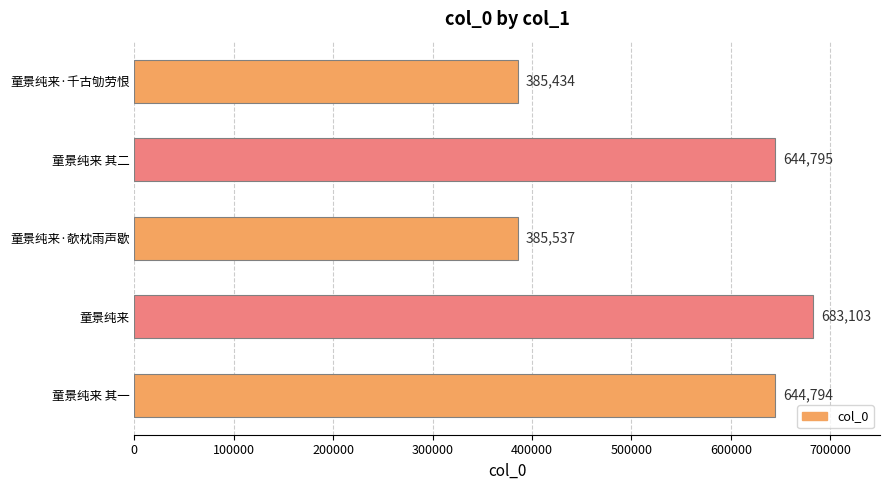

What is the greatest value displayed?

683103